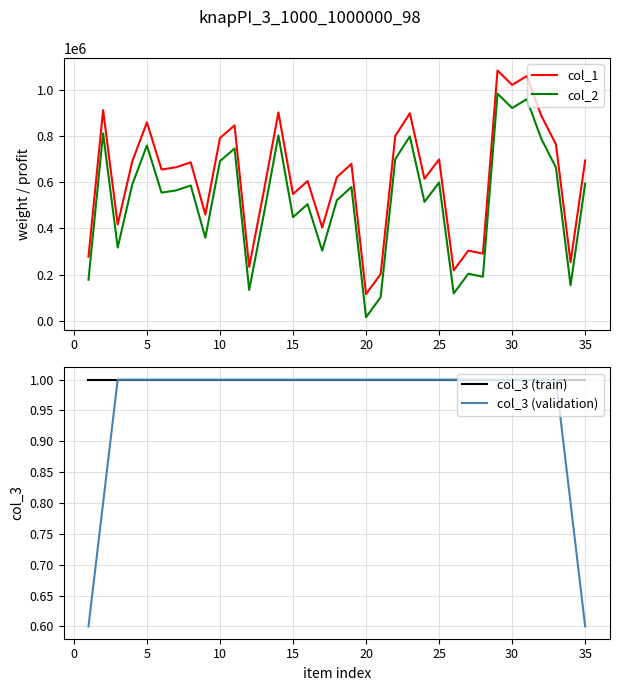

What is the highest value of the col_1 series?

1082579